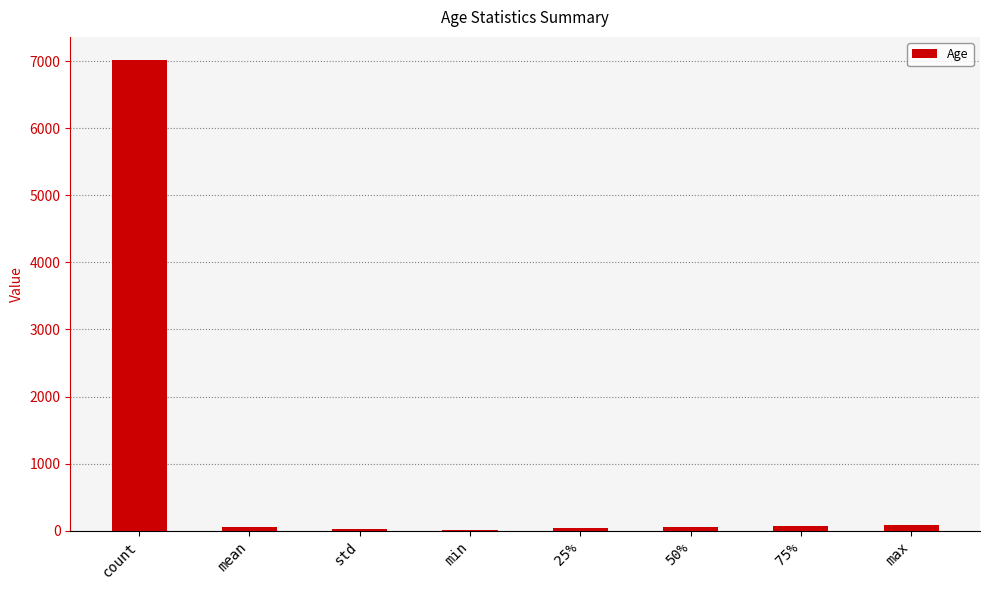

What is the sum of all values?

7352.8